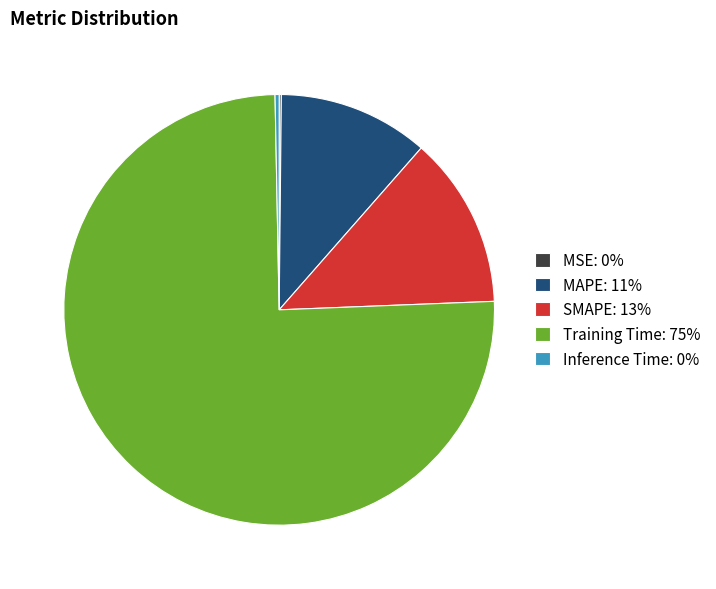

The SMAPE: 13% slice represents 13% of the pie. True or false?

True